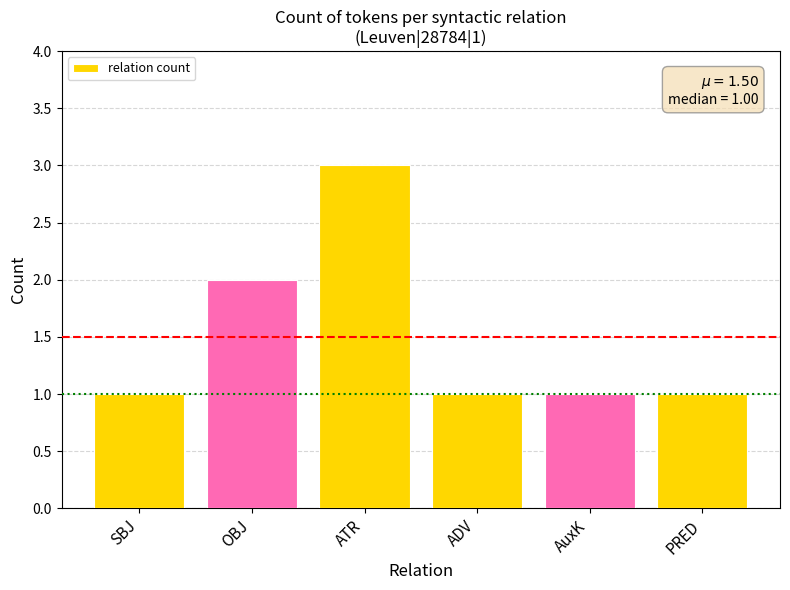

What is the value of the 6th bar from the left?

1